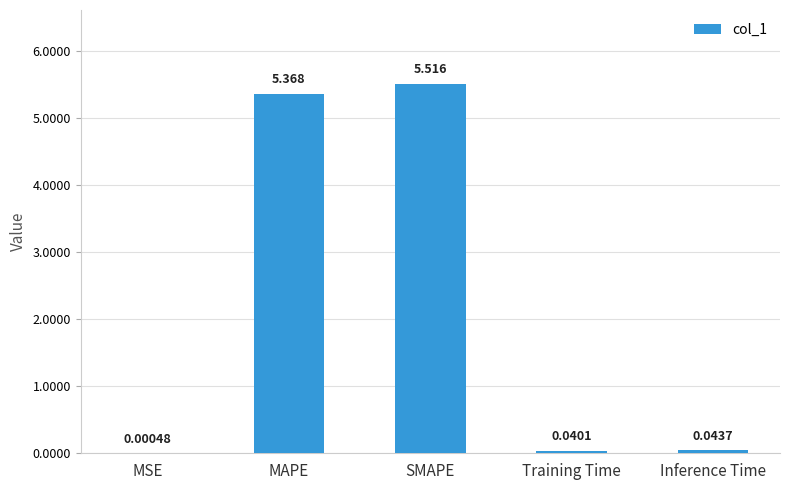

What is the change in value from MAPE to SMAPE?

+0.1